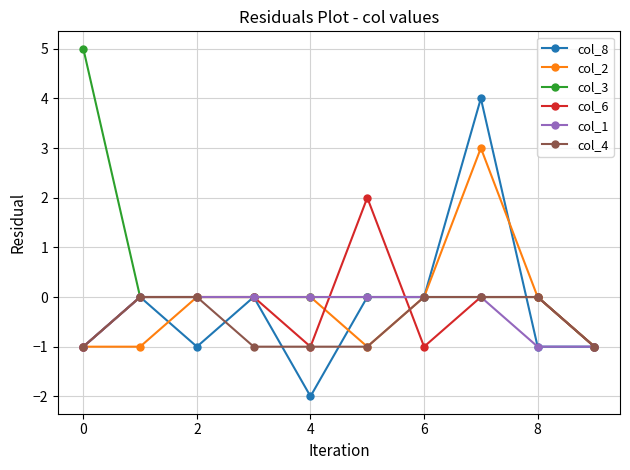

Which series has the largest total across all categories?

col_3